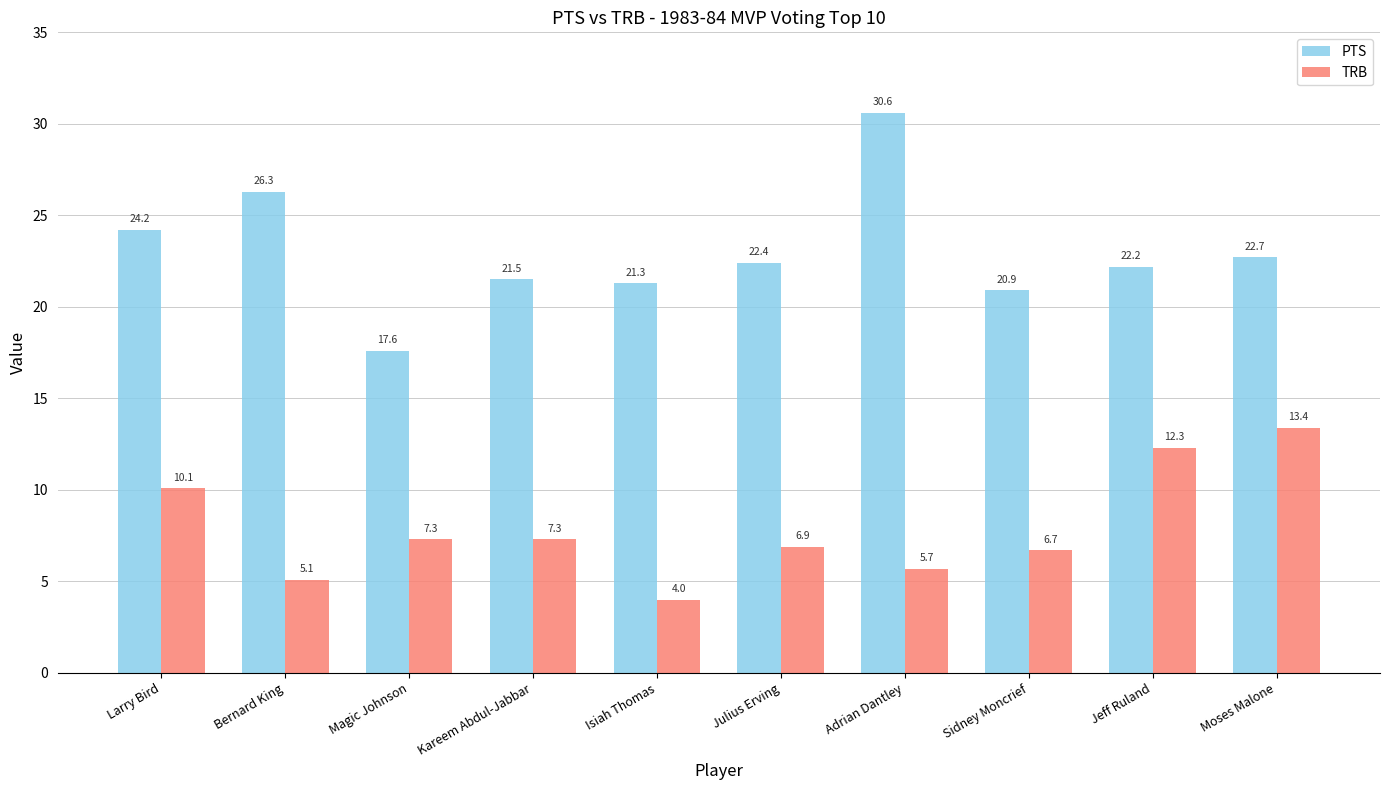

Reading left to right, what are all the values shown in this chart?

PTS: 24.2	26.3	17.6	21.5	21.3	22.4	30.6	20.9	22.2	22.7
TRB: 10.1	5.1	7.3	7.3	4.0	6.9	5.7	6.7	12.3	13.4